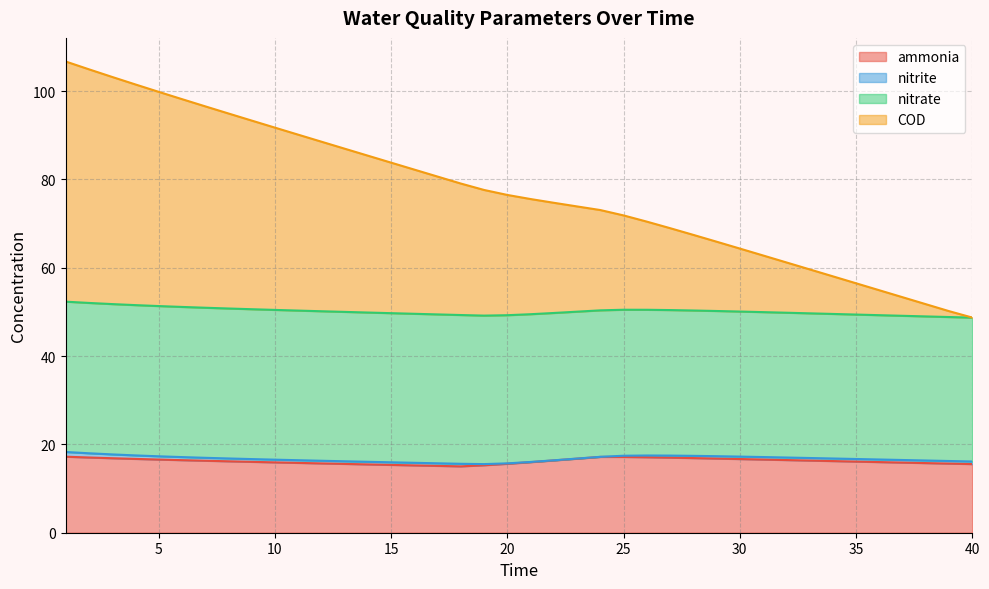

What is the minimum value for ammonia?

15.0